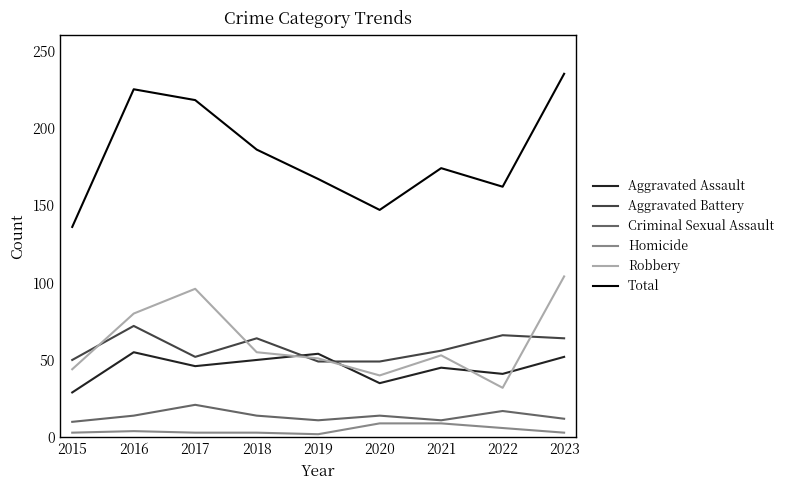

What is the total value across all series at 2016?

450